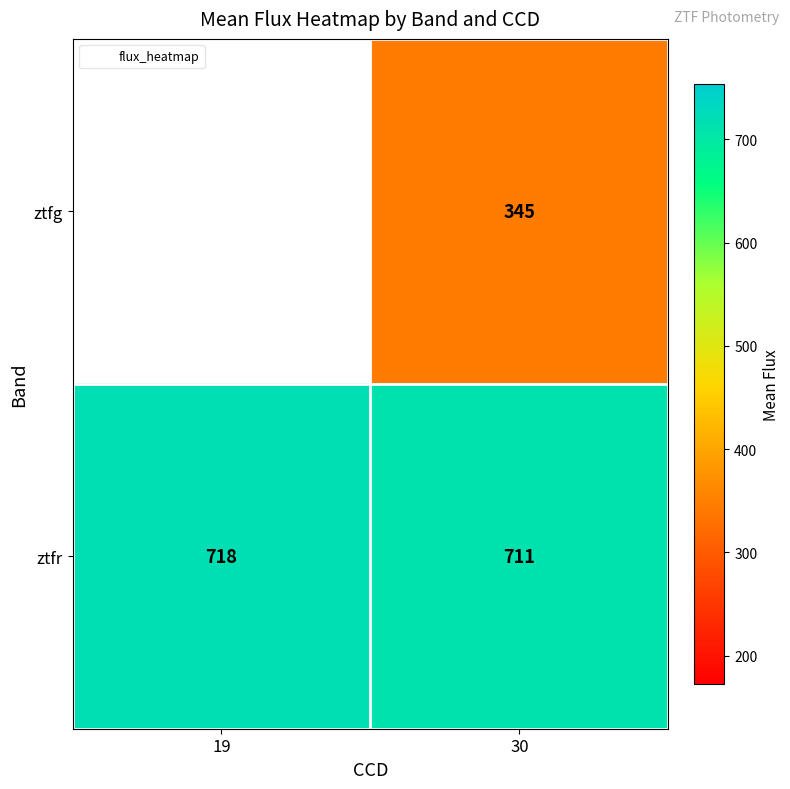

What is the minimum value for ztfr?

710.6